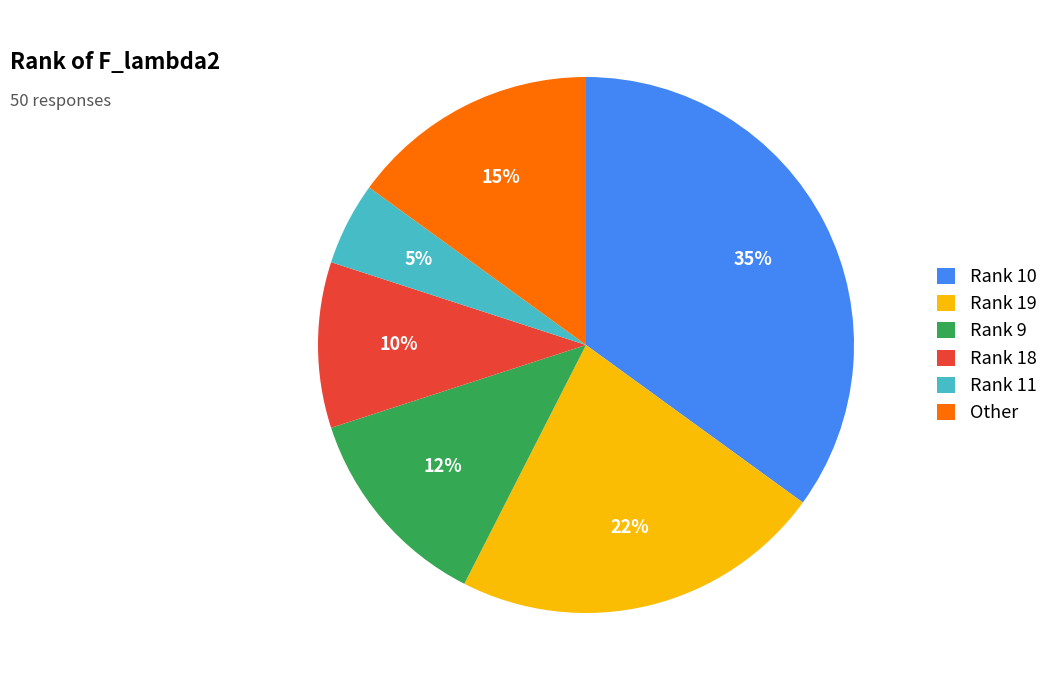

Do Rank 19 and Rank 9 together represent more than half of the pie?

No